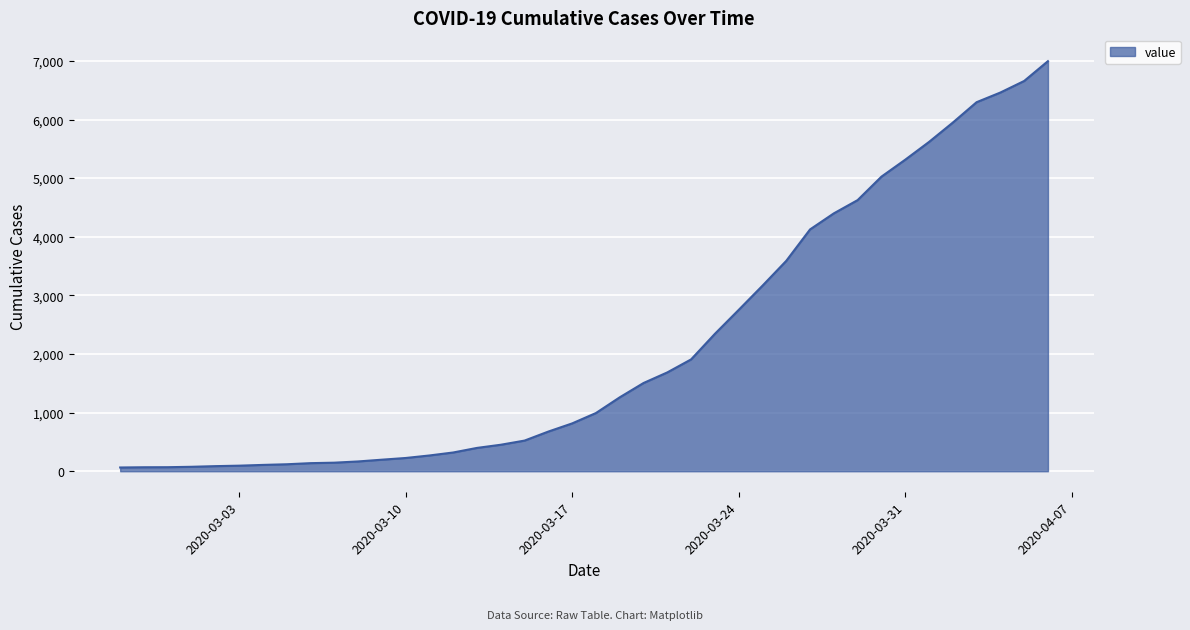

What is the difference between the maximum and minimum values?

6931